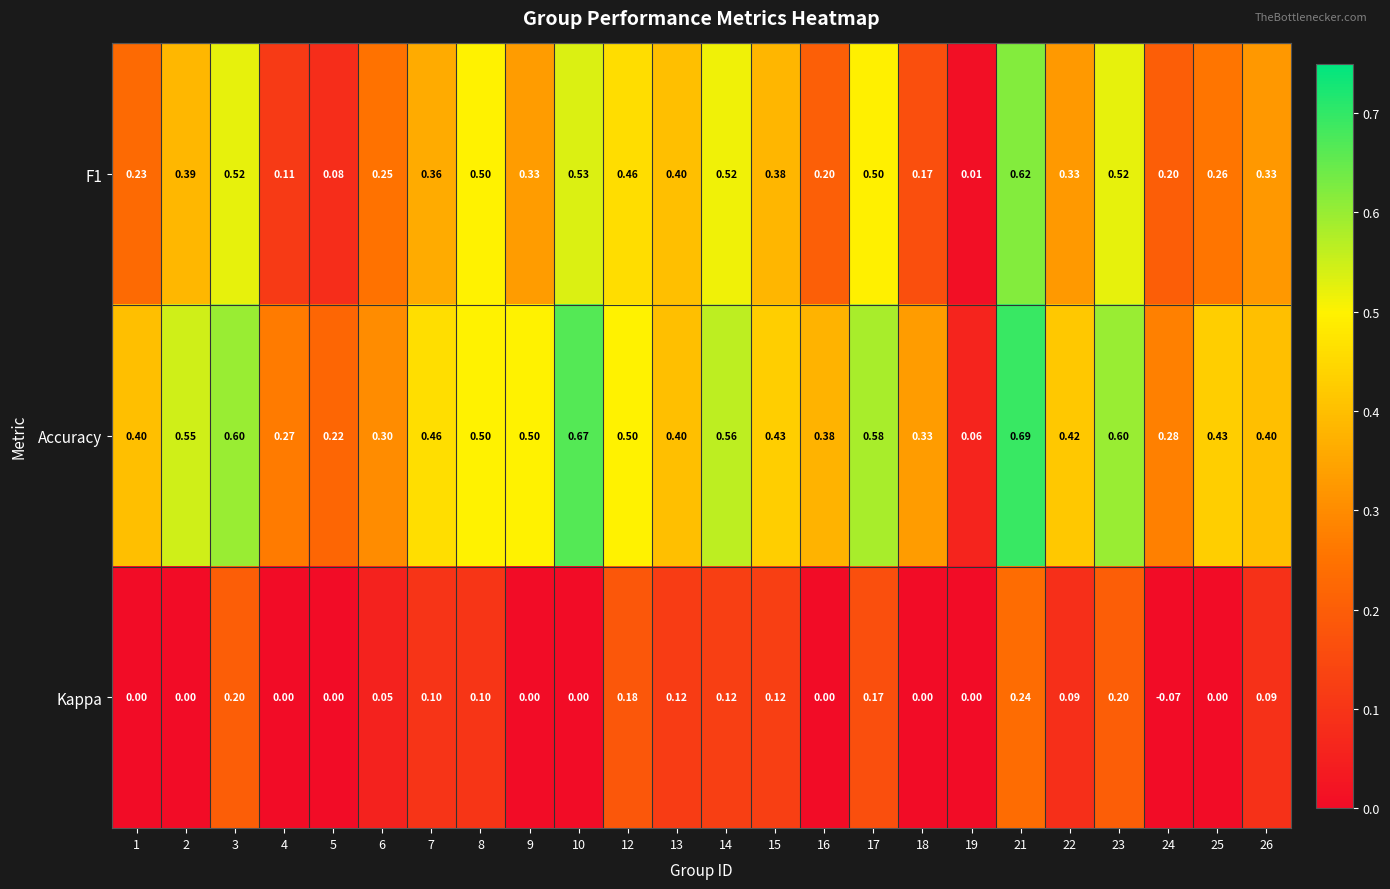

Which series has the largest total across all categories?

Accuracy